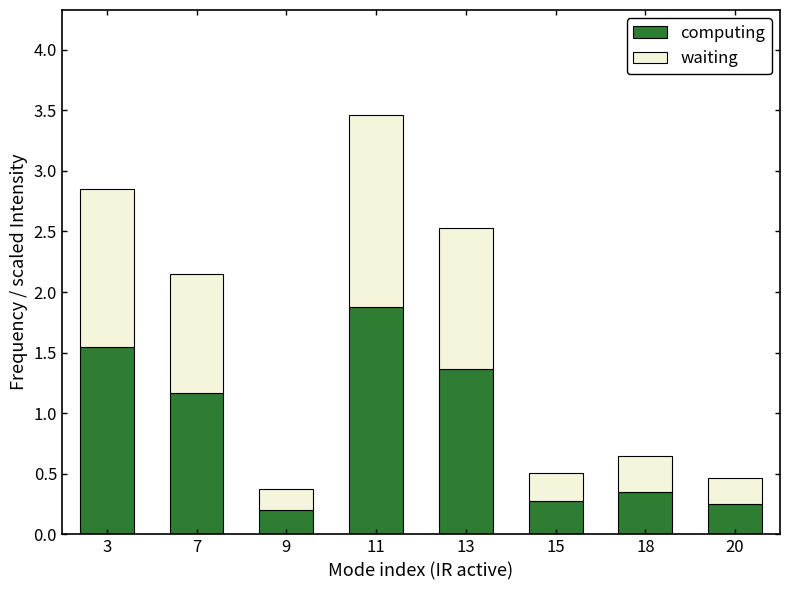

The value of computing at 13 is 1.8. True or false?

False